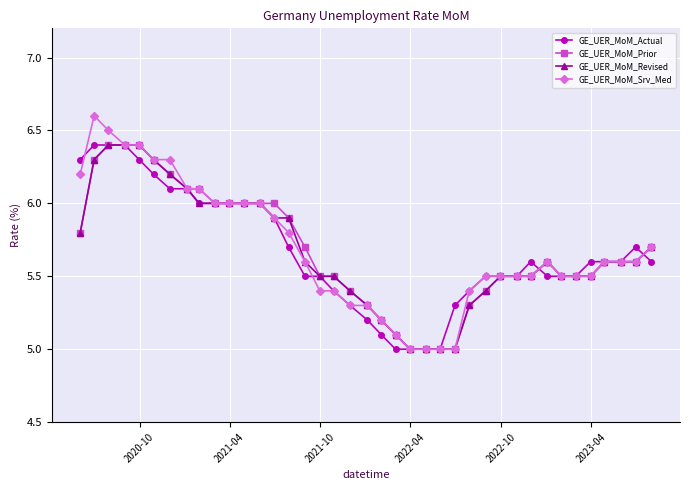

How many series are shown in this chart?

4